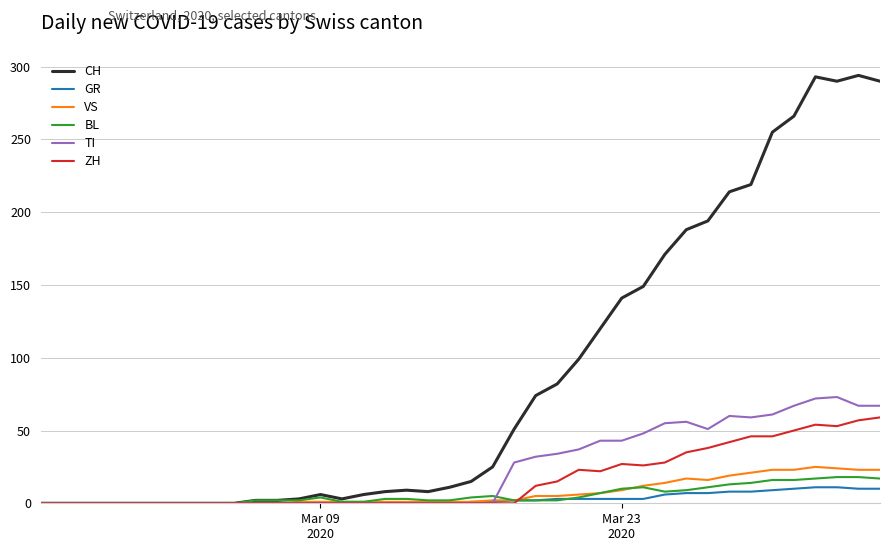

Which series has the widest spread of values?

CH